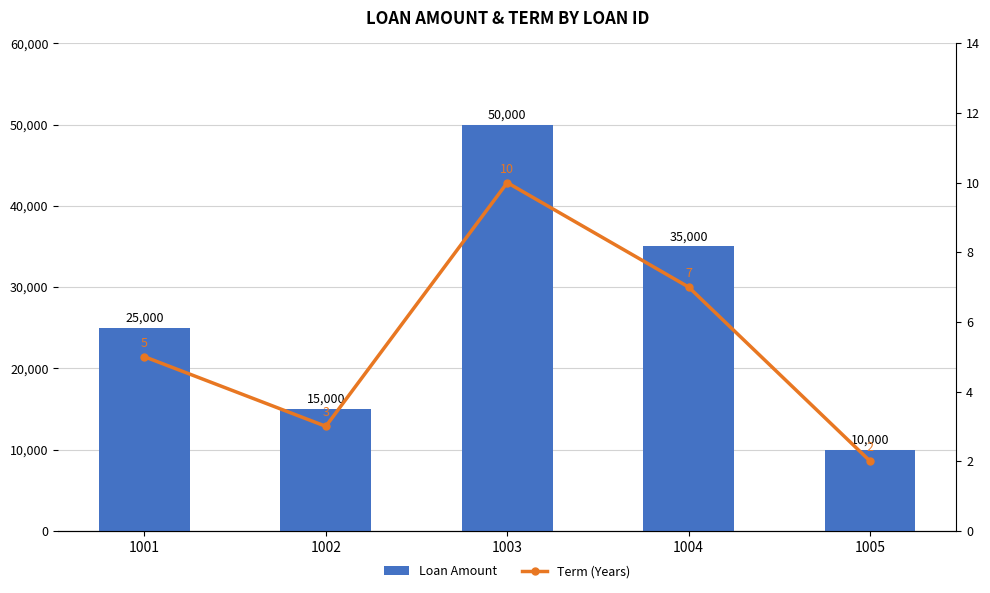

Rank the categories by Loan Amount value from lowest to highest.

1005, 1002, 1001, 1004, 1003